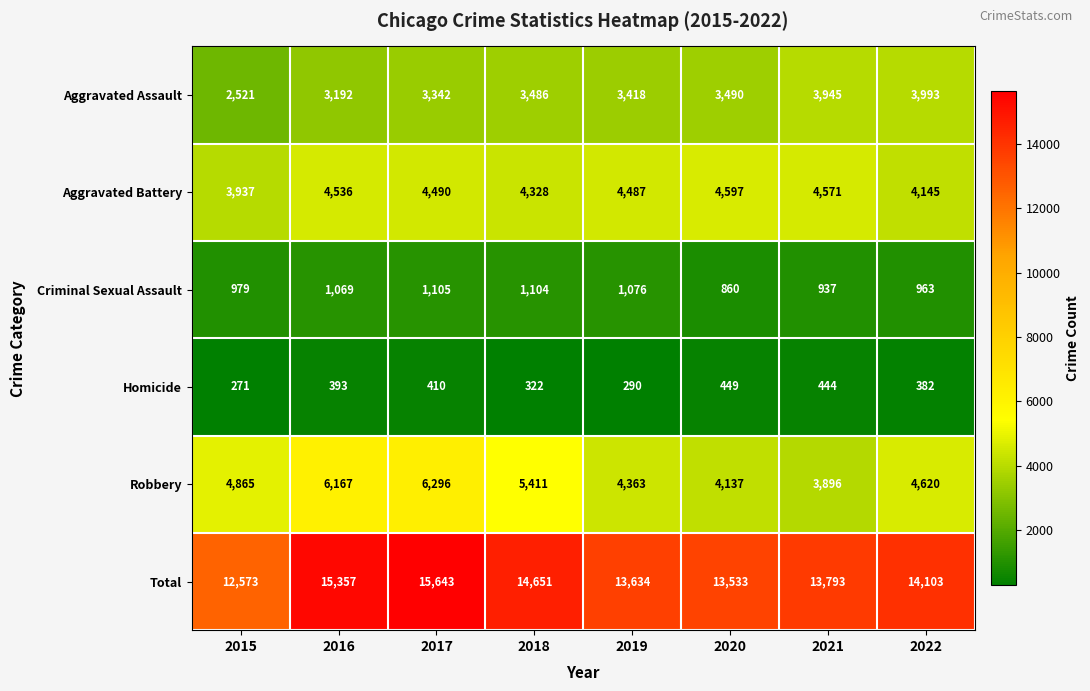

What is the approximate value of Homicide at 2019, to the nearest 10?

290